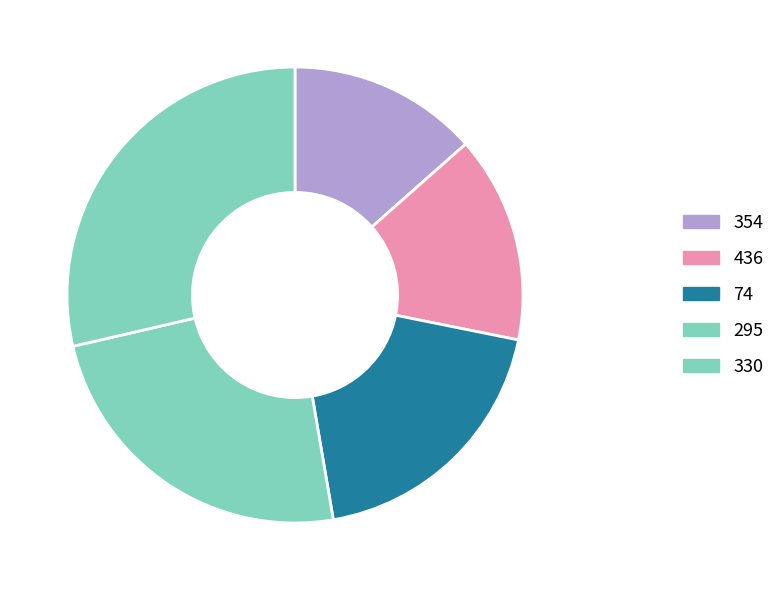

Count the number of slices in the pie.

5